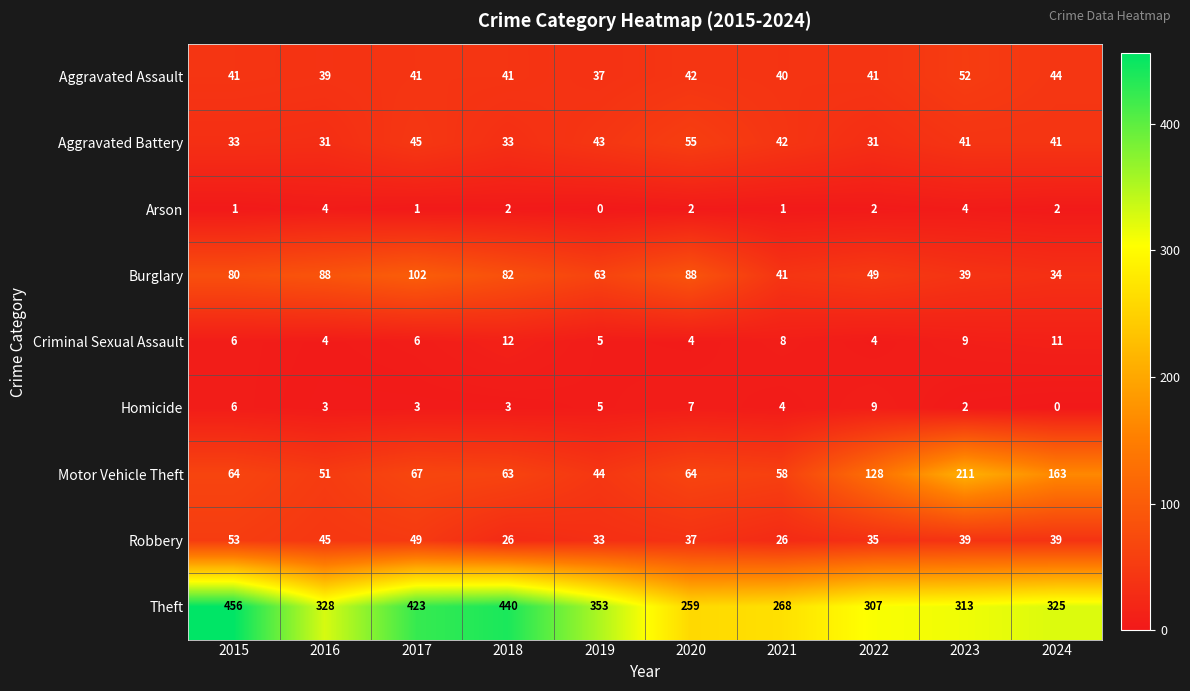

At how many categories does at least one series exceed 434?

2